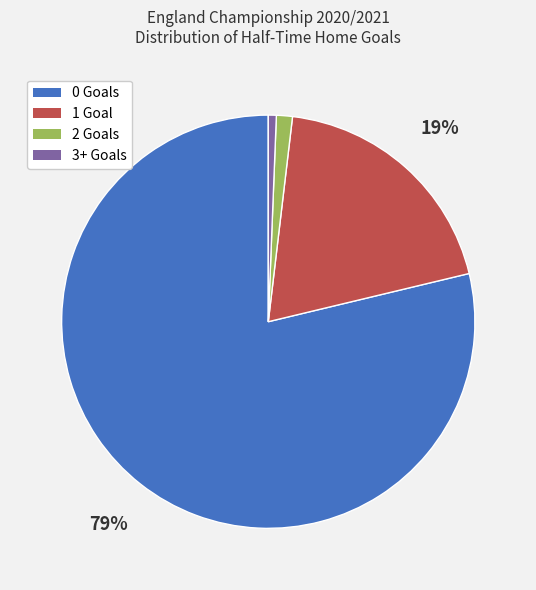

To the nearest percent, what portion does 1 Goal represent?

19%